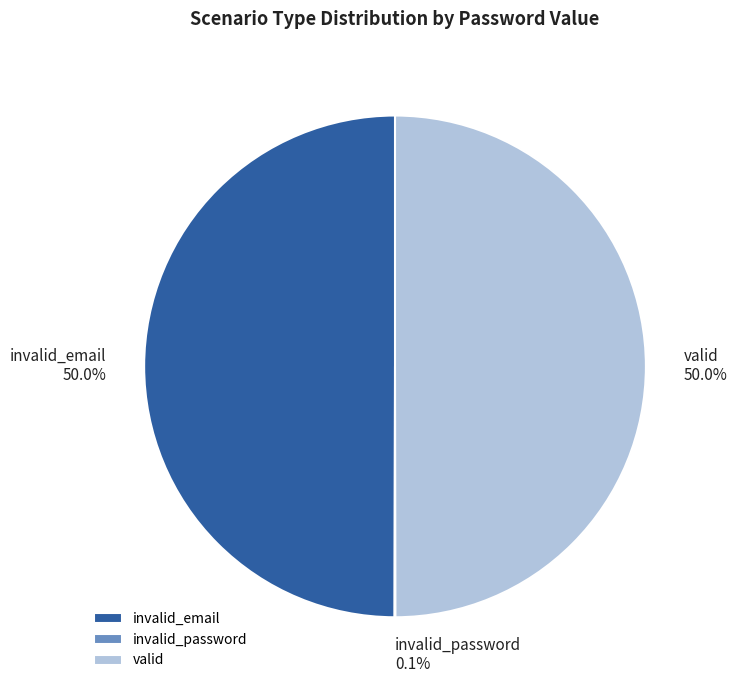

How much of the chart is everything except valid?

50.0%